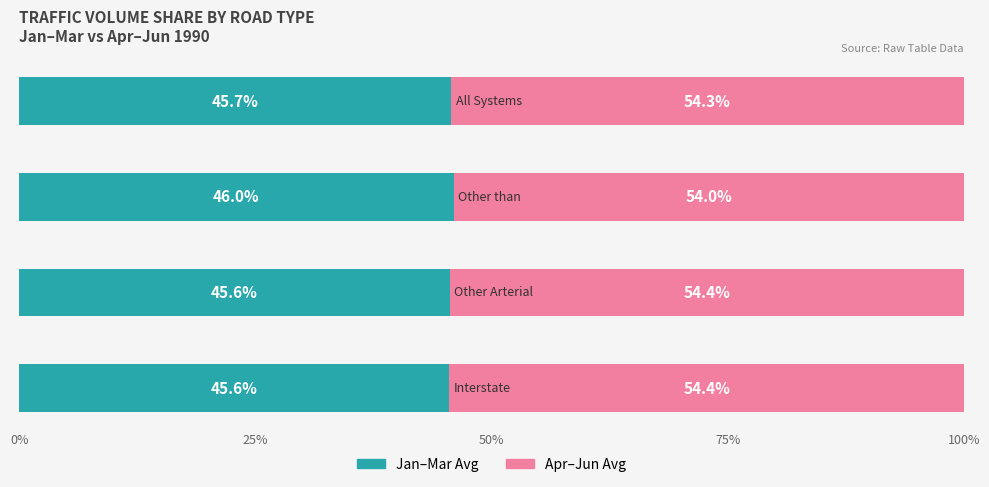

Count the number of categories in the chart.

4